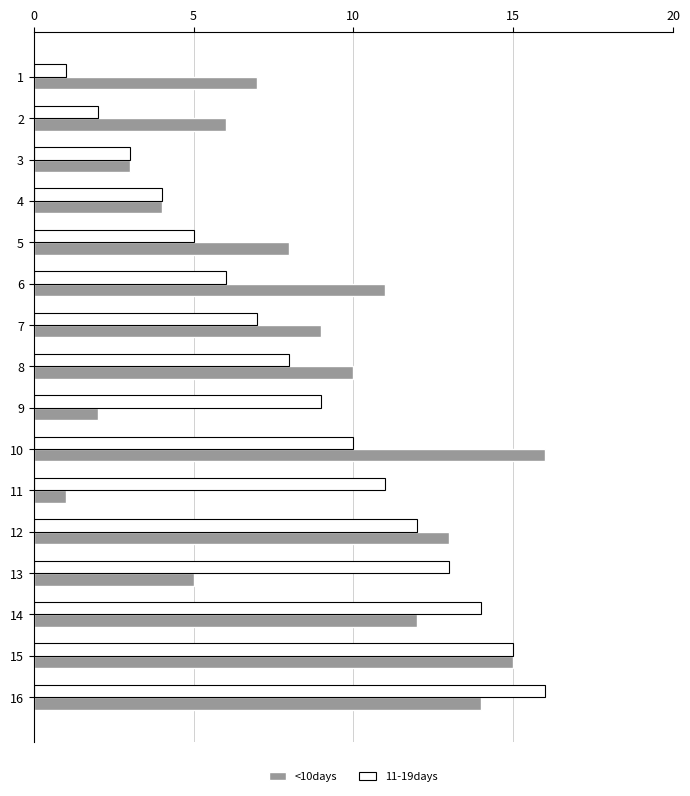

At 5, list the series in order from largest to smallest.

<10days, 11-19days